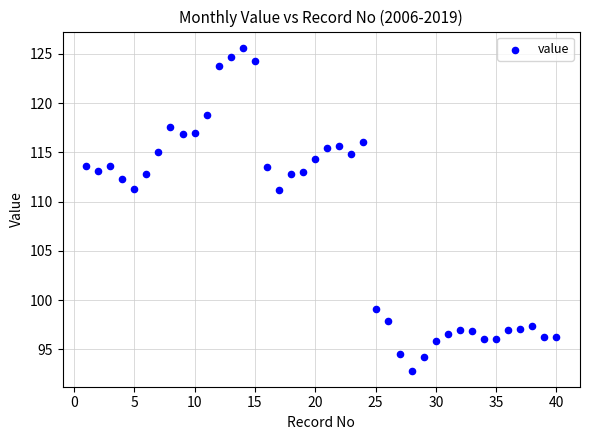

What is the range of X values (max minus min)?

39.0